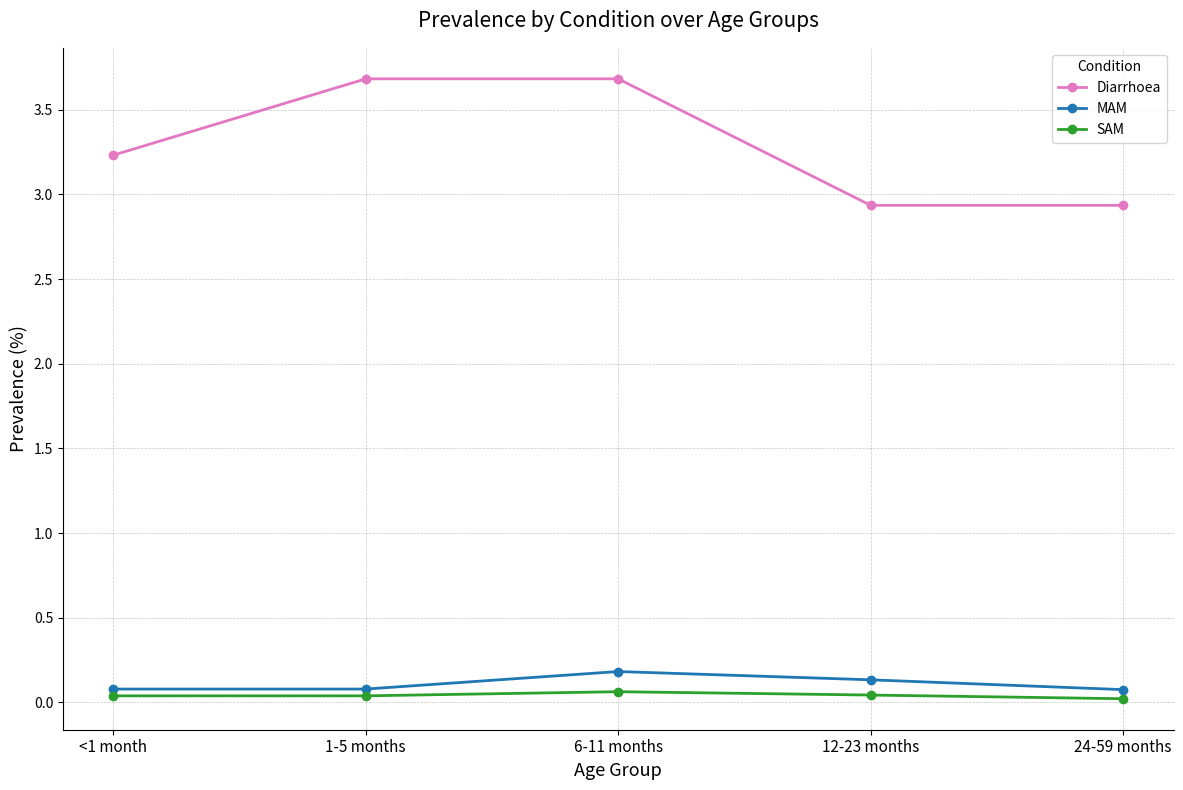

What is the label of the 2nd point from the left?

1-5 months